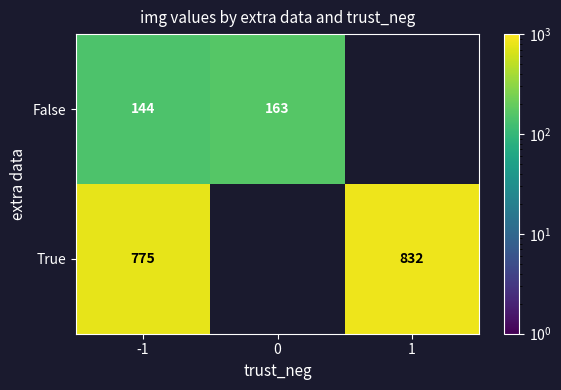

Between -1 and 1, which is larger?

1